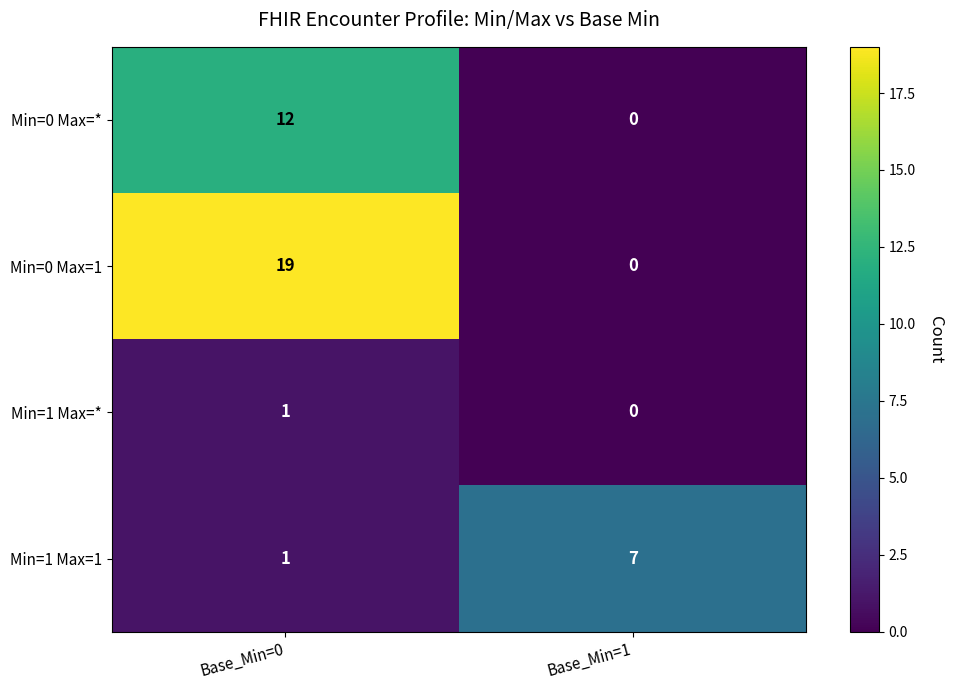

List the series in order of their peak value, highest first.

Min=0 Max=1, Min=0 Max=*, Min=1 Max=1, Min=1 Max=*